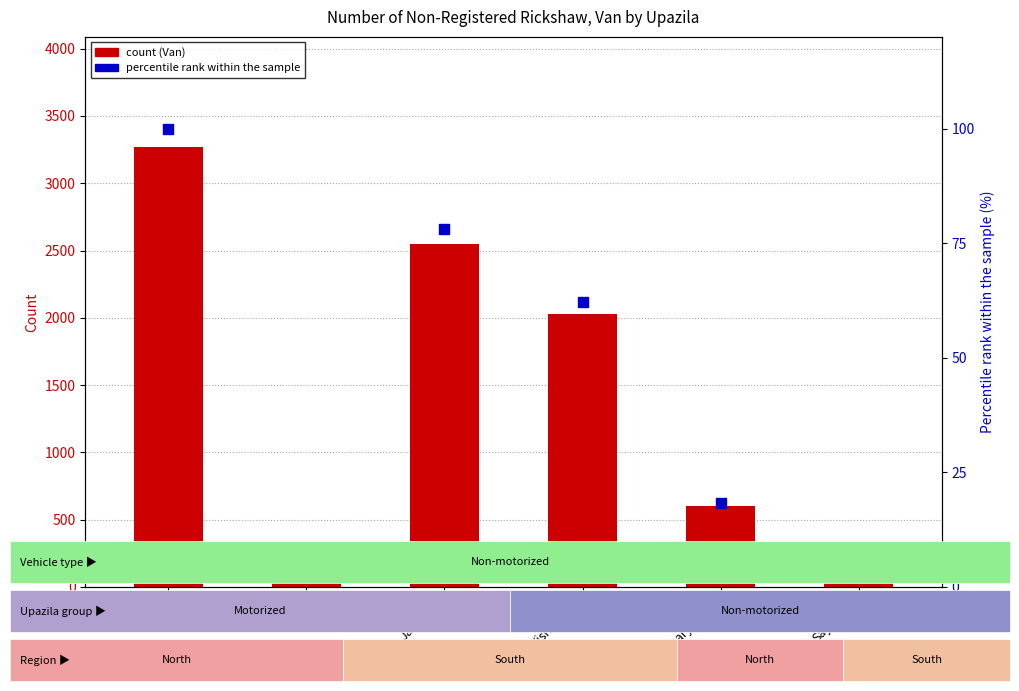

Is the value of percentile rank within the sample at Nilphamary Sadar greater than the value of Van (count) at Dimla?

No